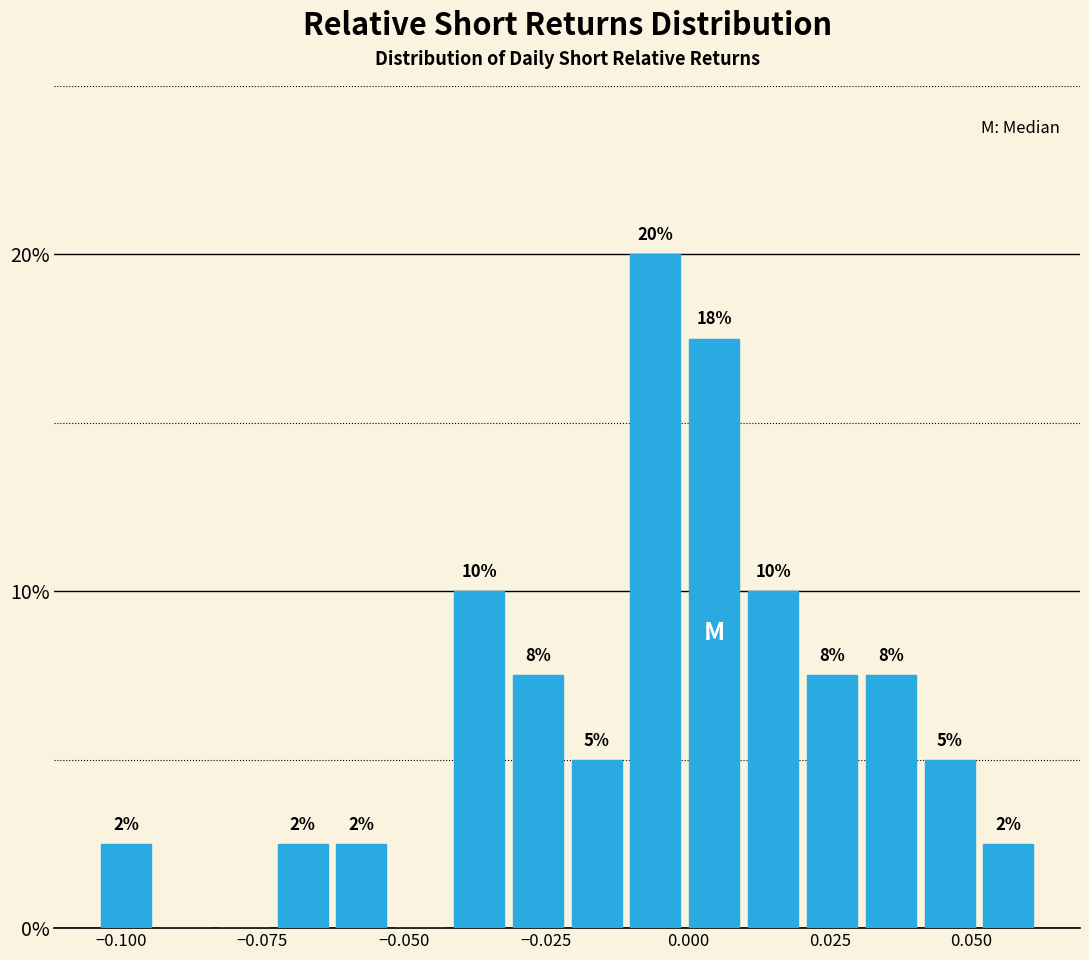

Read against the x-axis, roughly where is the centre of the tallest bar?

-0.005